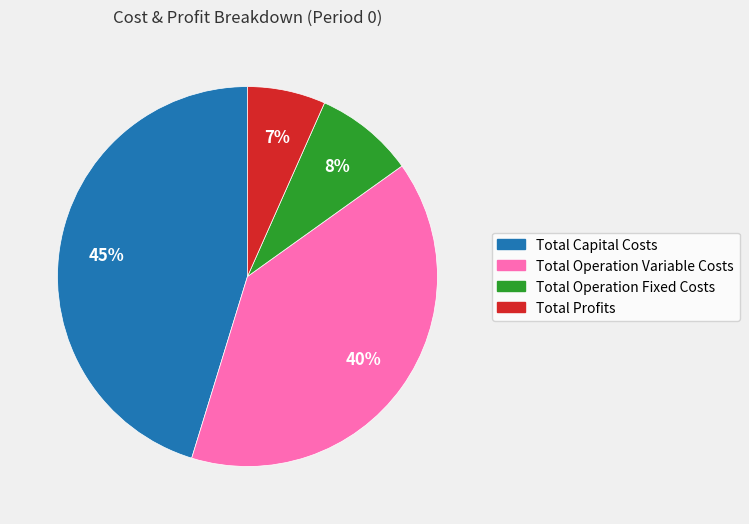

What is the largest slice in the pie chart?

Total Capital Costs